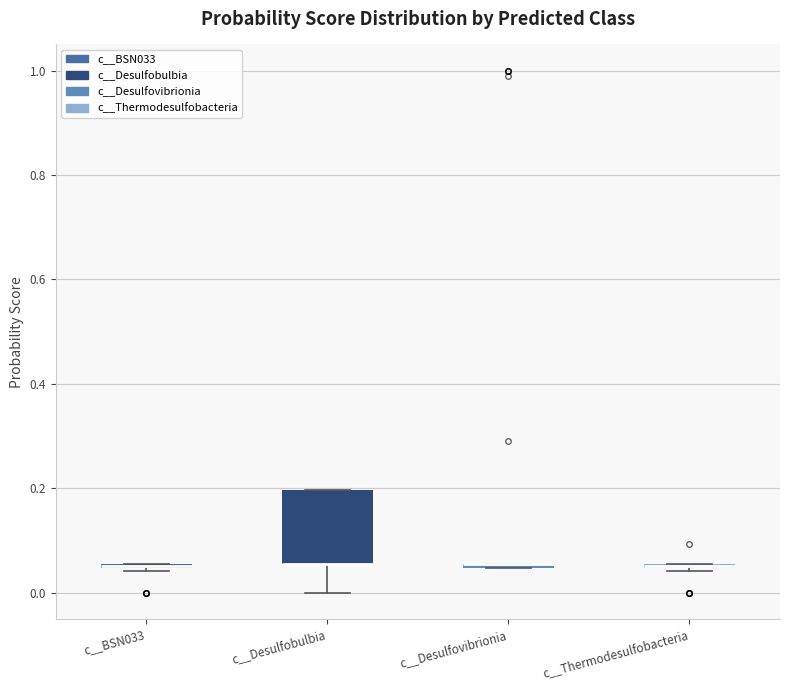

Where is the lower edge of the box for c__Desulfobulbia on the y-axis? The values are not printed on the chart, so give them approximately, as read against the axis.

0.06